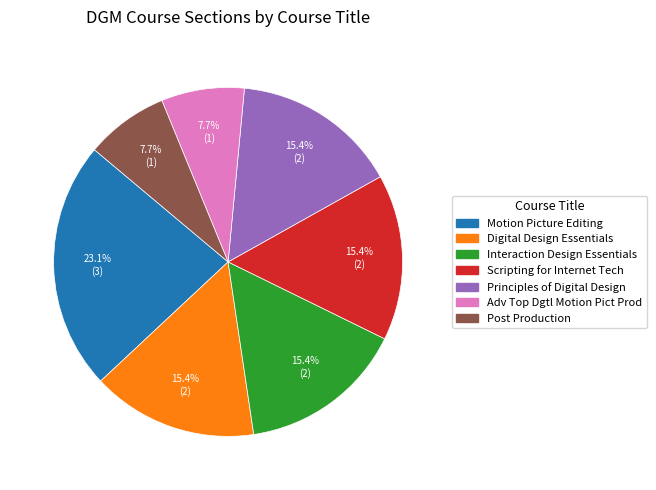

What is the ratio of the value at Motion Picture Editing to the value at Digital Design Essentials?

1.5